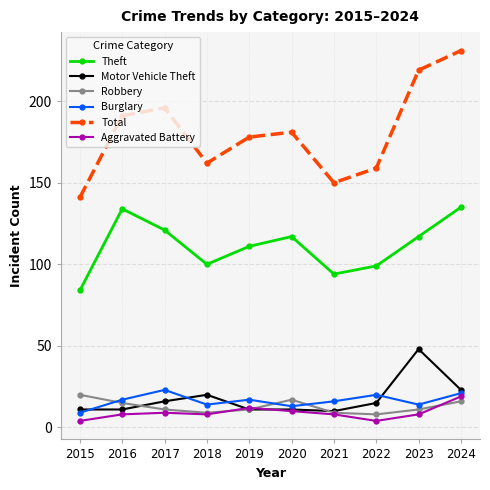

What is the greatest value displayed?

231